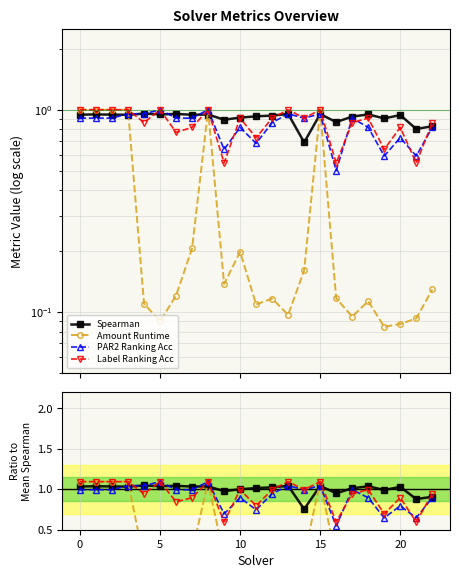

What is the highest value of the Spearman series?

1.0